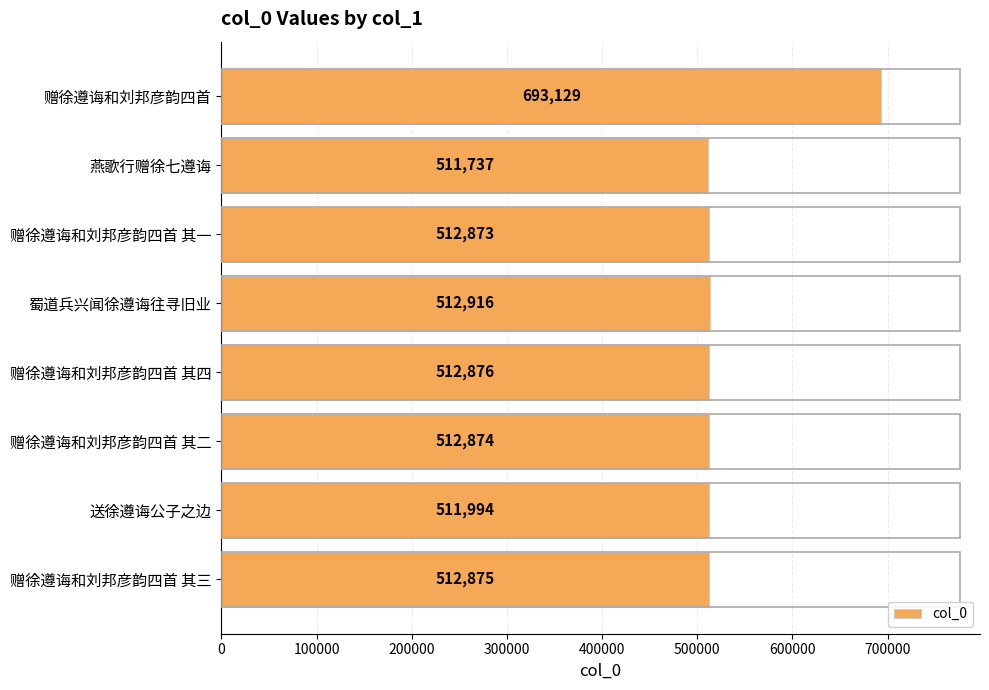

Which category has the lowest value across all series?

燕歌行赠徐七遵诲